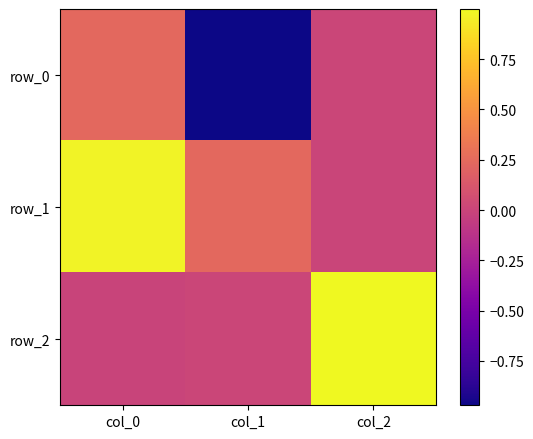

Reading left to right, list all the values displayed in this chart.

row_0: col_0=0.2	col_1=-1.0	col_2=0.0
row_1: col_0=1.0	col_1=0.2	col_2=0.0
row_2: col_0=-0.0	col_1=0.0	col_2=1.0